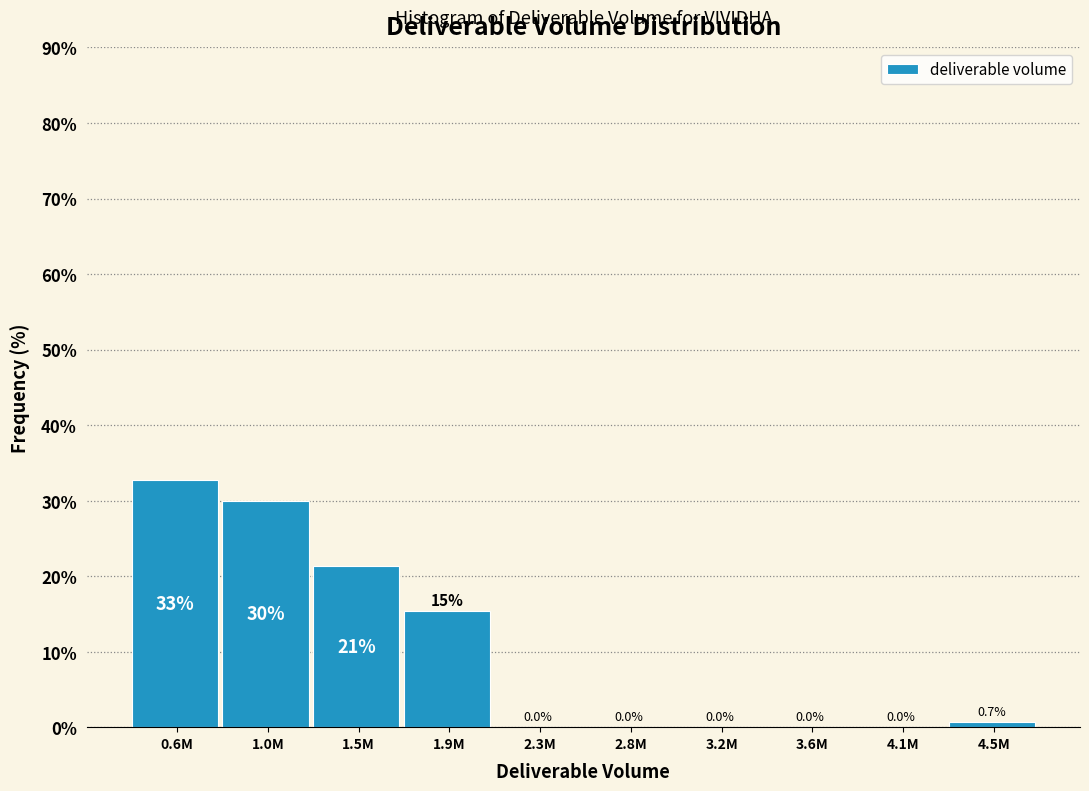

Reading right to left, what are all the values shown in this chart?

4.5M=0.7	4.1M=0.0	3.6M=0.0	3.2M=0.0	2.8M=0.0	2.3M=0.0	1.9M=15.3	1.5M=21.3	1.0M=30.0	0.6M=32.7